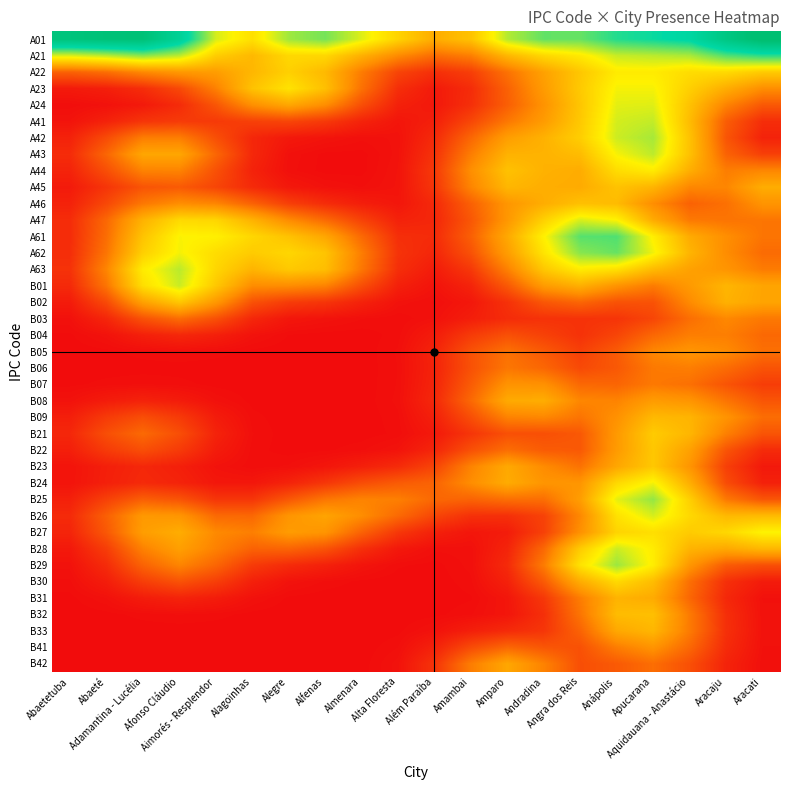

Between Abaeté and Abaetetuba, which is larger?

Abaeté